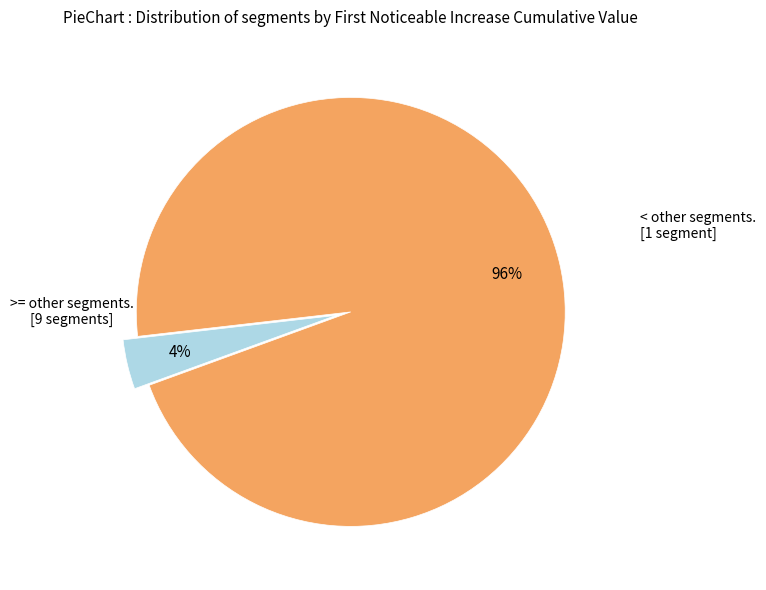

To the nearest percent, what is the average slice percentage?

50%